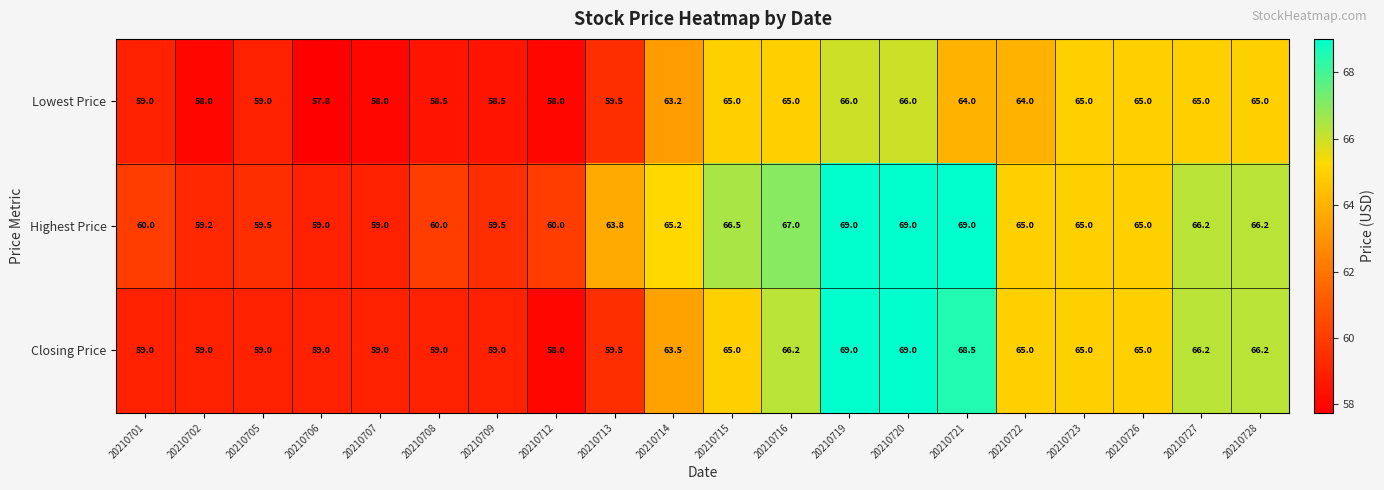

What is the difference between the maximum and minimum values in the Closing Price series?

11.0